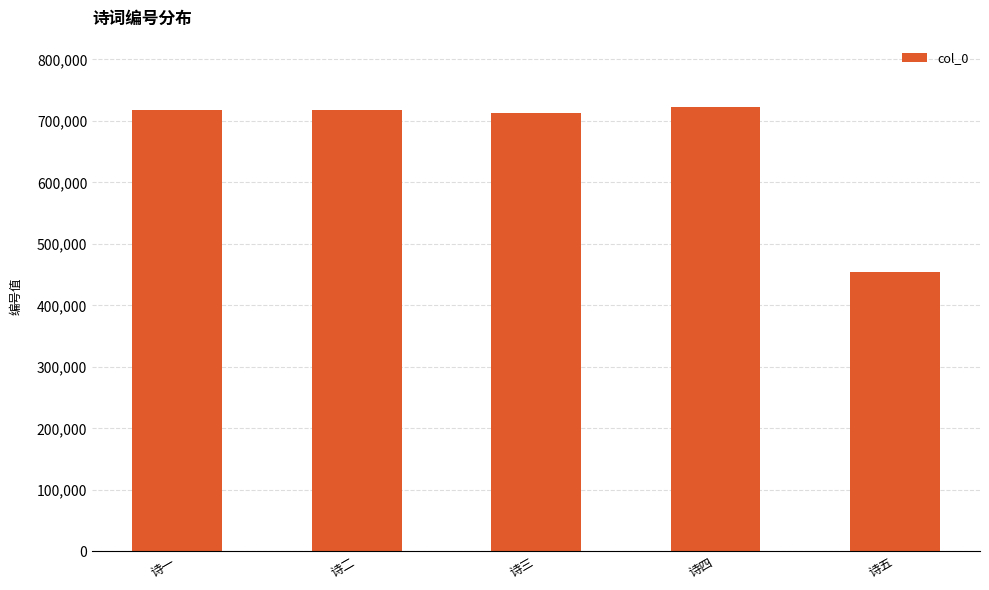

Which label corresponds to the smallest value in the chart?

诗五